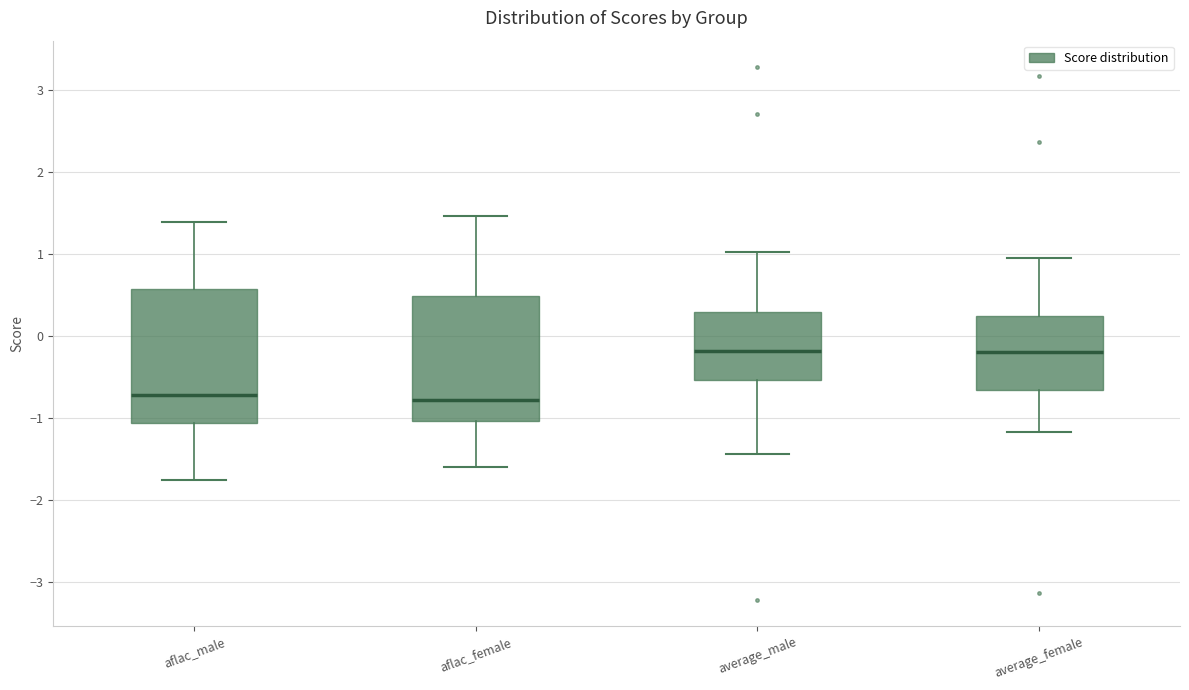

Reading left to right, transcribe this box plot: for each box, give where its median line is, the range the box spans, and where its two whiskers end, as read against the y-axis. The values are not printed on the chart, so give them approximately, as read against the axis.

aflac_male: median -0.7, box -1.1 to 0.6, whiskers -1.8 to 1.4
aflac_female: median -0.8, box -1.0 to 0.5, whiskers -1.6 to 1.5
average_male: median -0.2, box -0.5 to 0.3, whiskers -1.4 to 1.0
average_female: median -0.2, box -0.7 to 0.2, whiskers -1.2 to 0.9